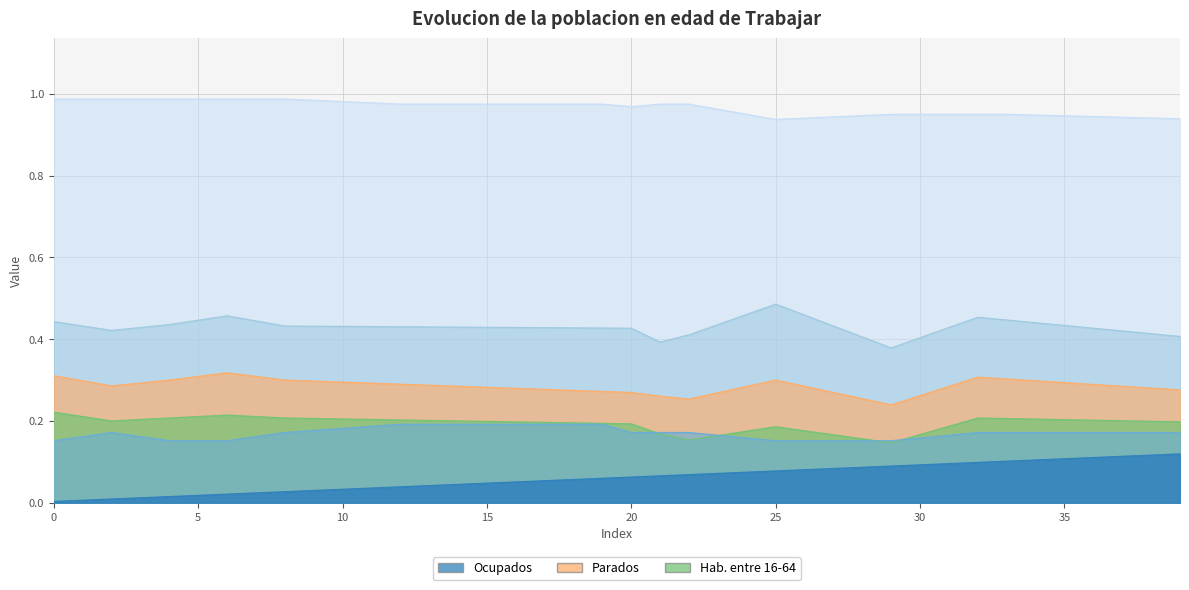

Between 9 and 28, which series saw the biggest shift?

col_40